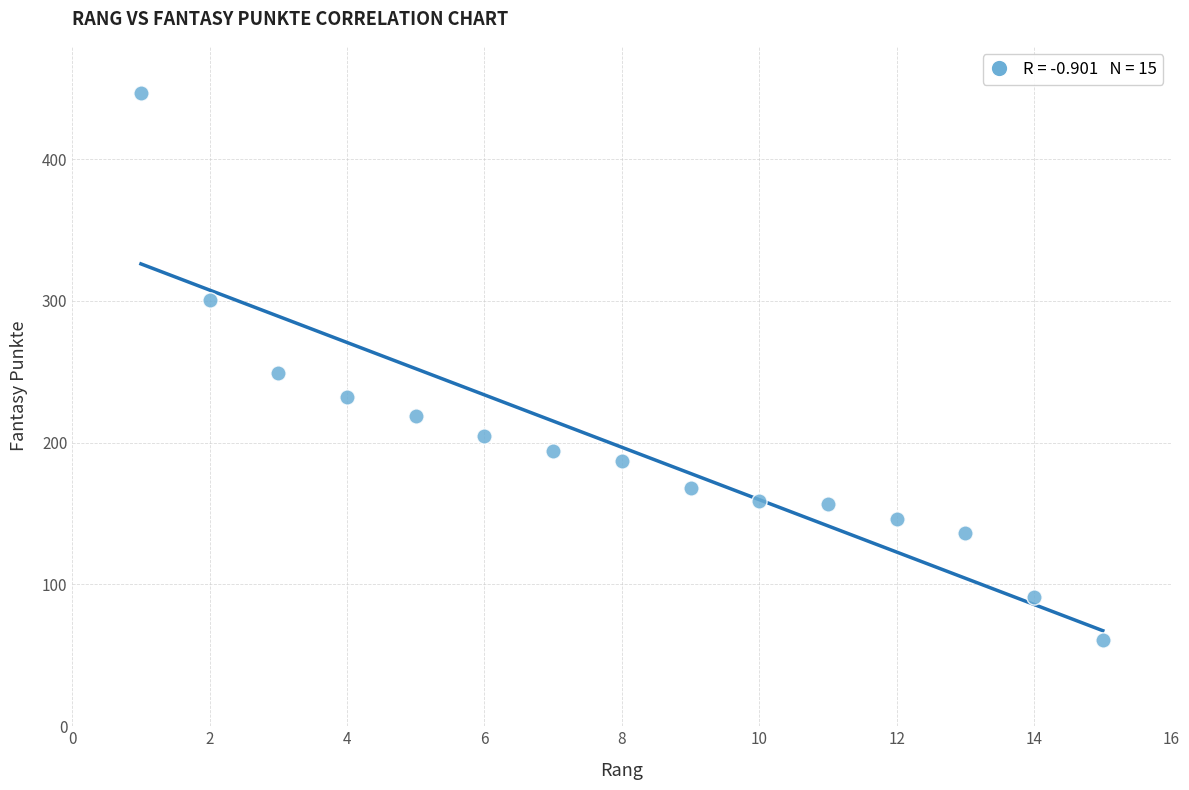

What Y value in the scatter plot is closest to 254?

249